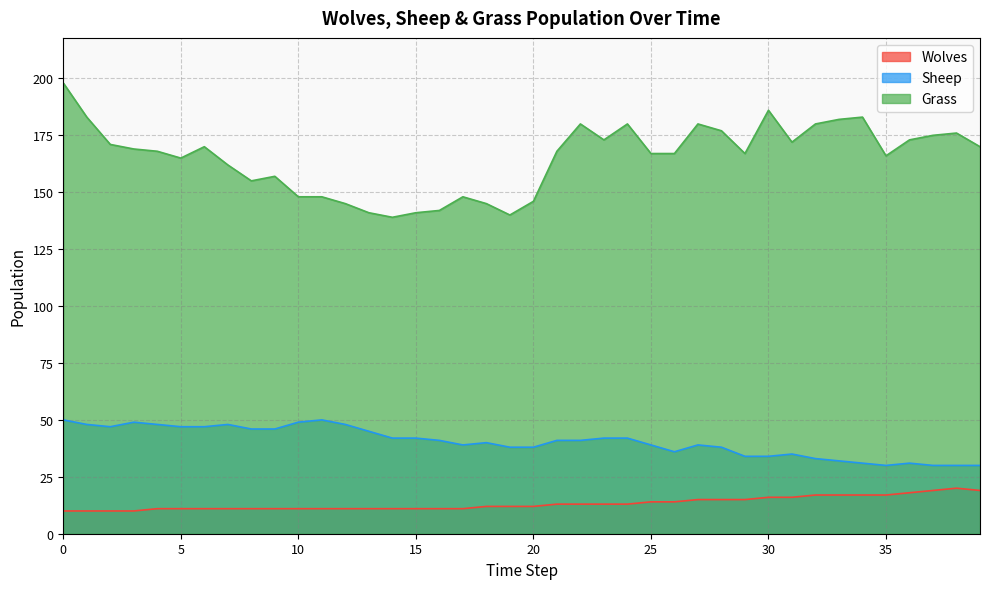

What are all the series names shown in the legend?

Wolves, Sheep, Grass